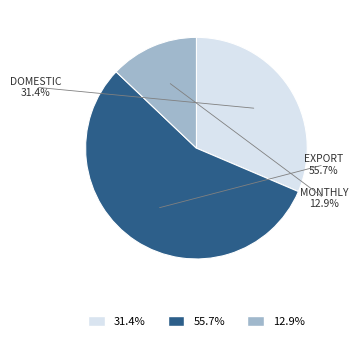

To the nearest percent, what portion does دوره یک ماهه represent?

13%